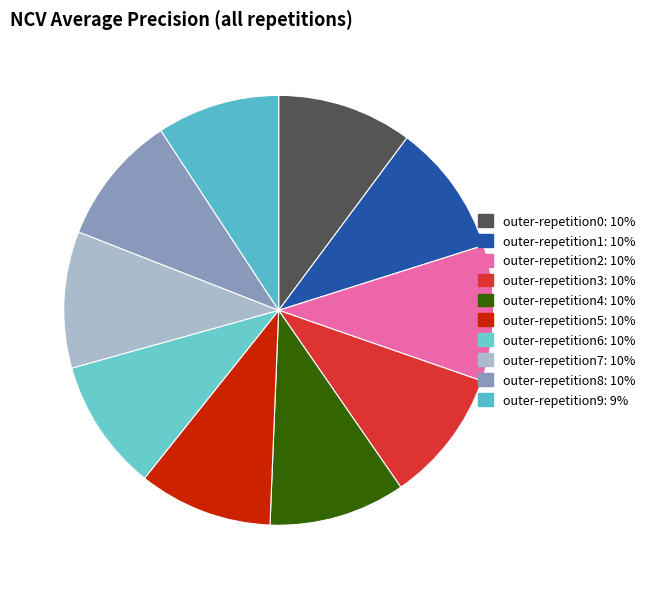

Count the number of slices in the pie.

10